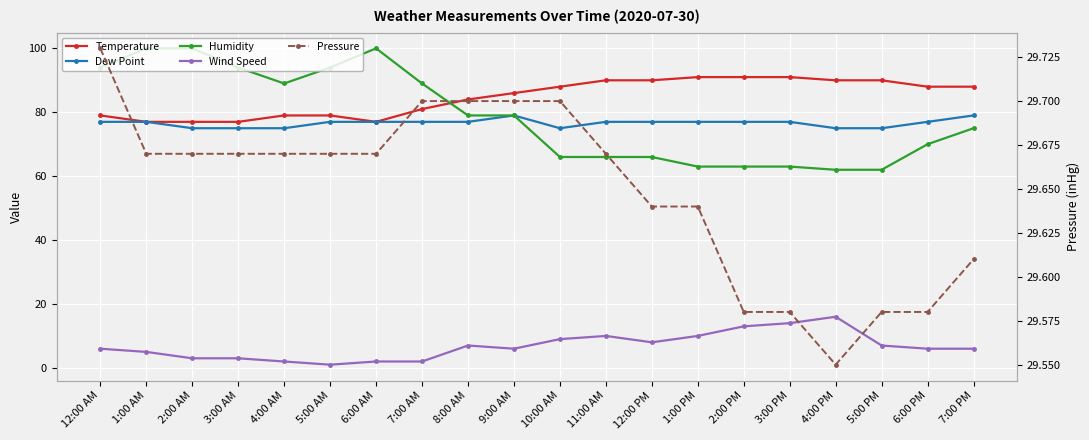

In Wind Speed, how many points are higher than both neighbors (excluding endpoints)?

3